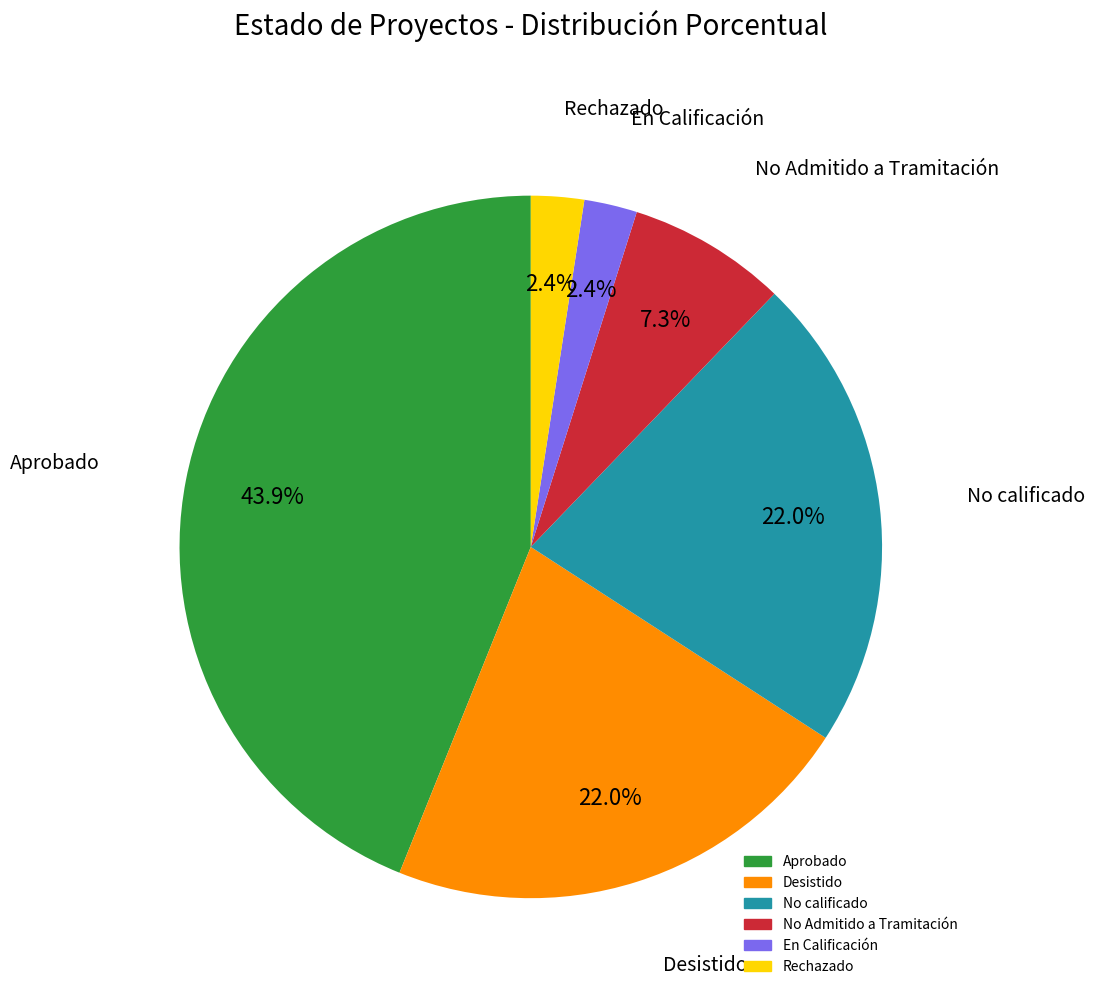

How many slices are in this pie chart?

6